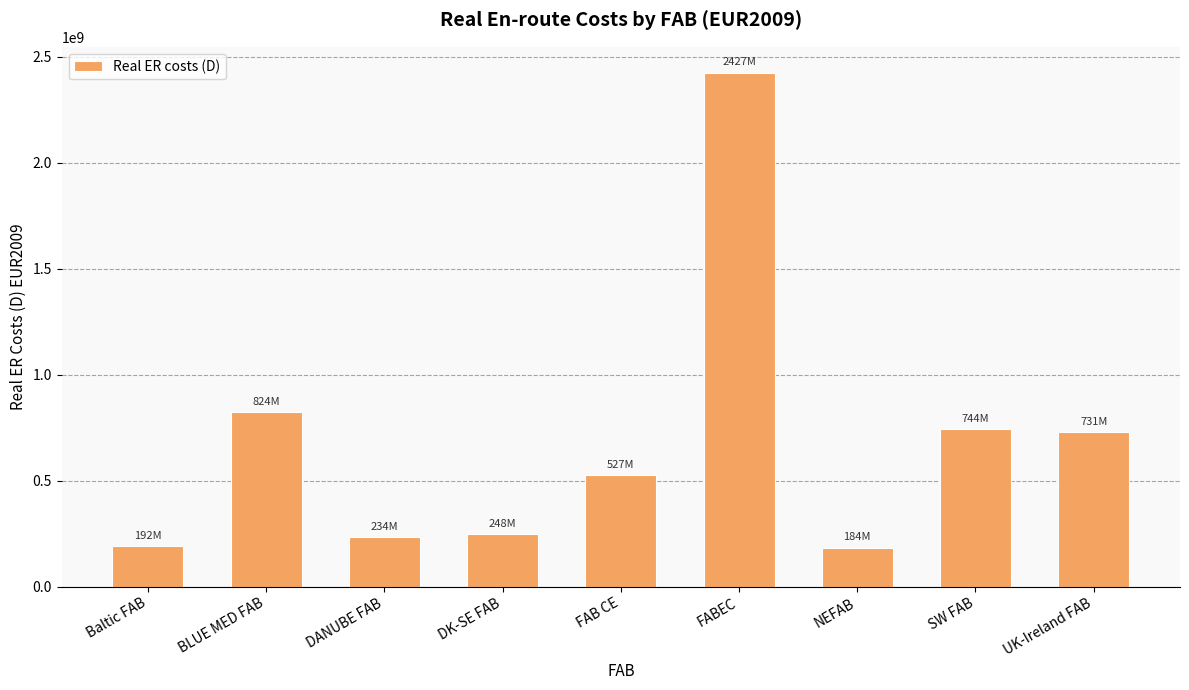

Which category has the highest value across all series?

FABEC